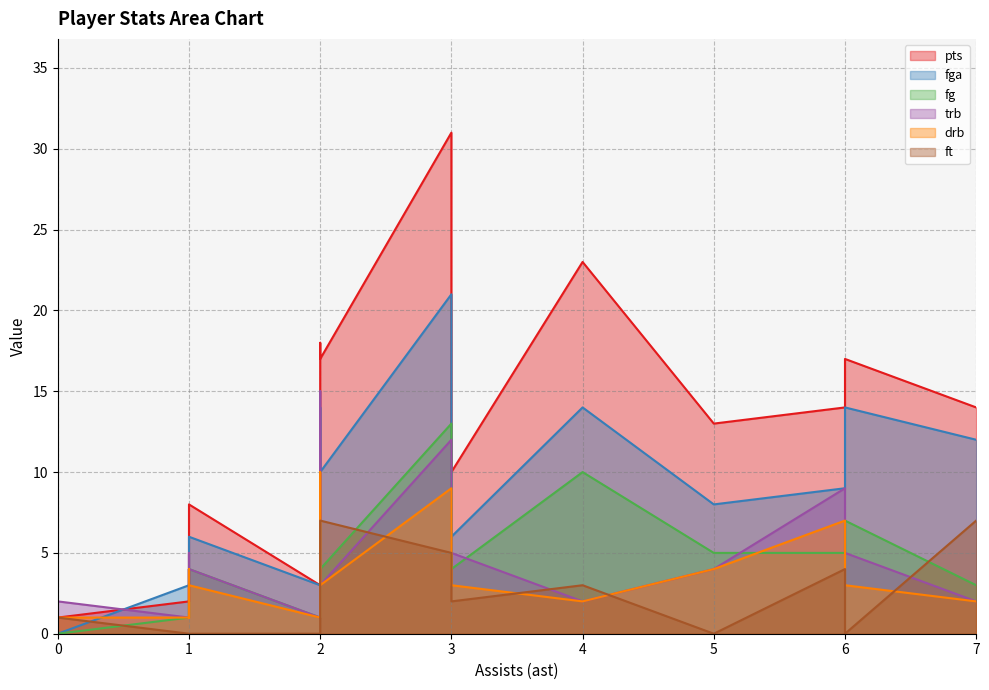

Count the number of data series in this chart.

6